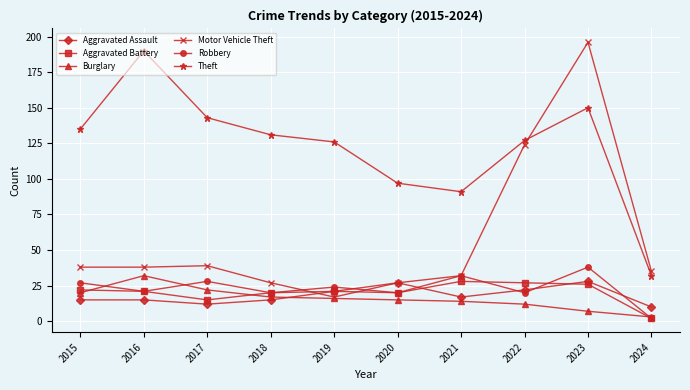

Does the chart display data point markers on the line(s)?

Yes